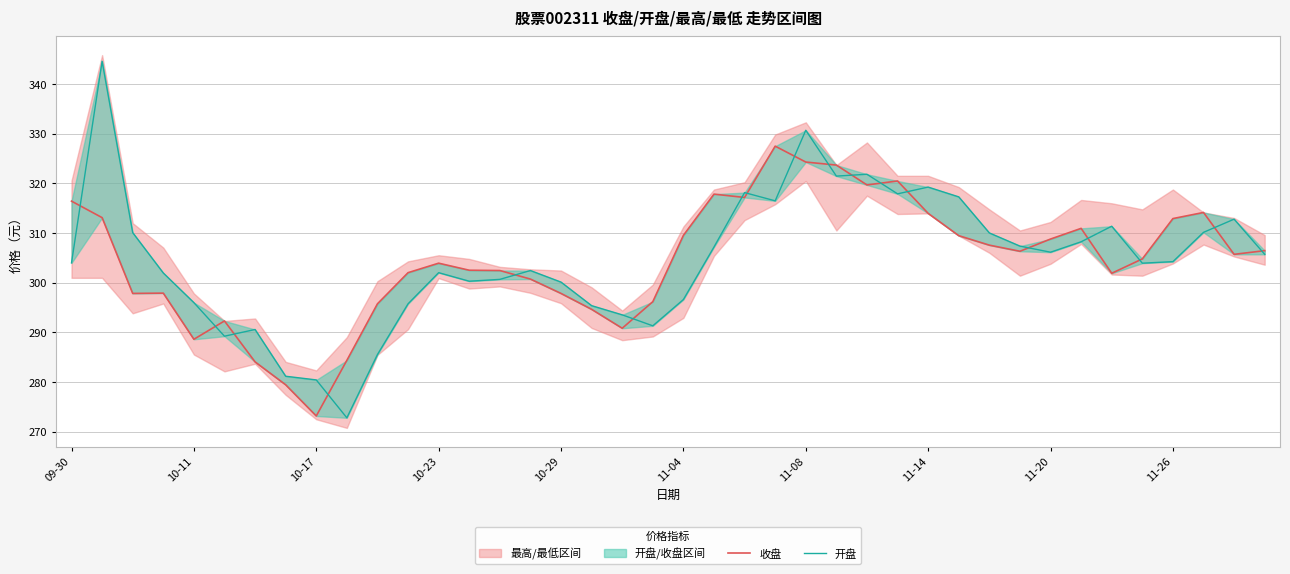

Rank the series at 25 from lowest to highest value.

开盘, 收盘